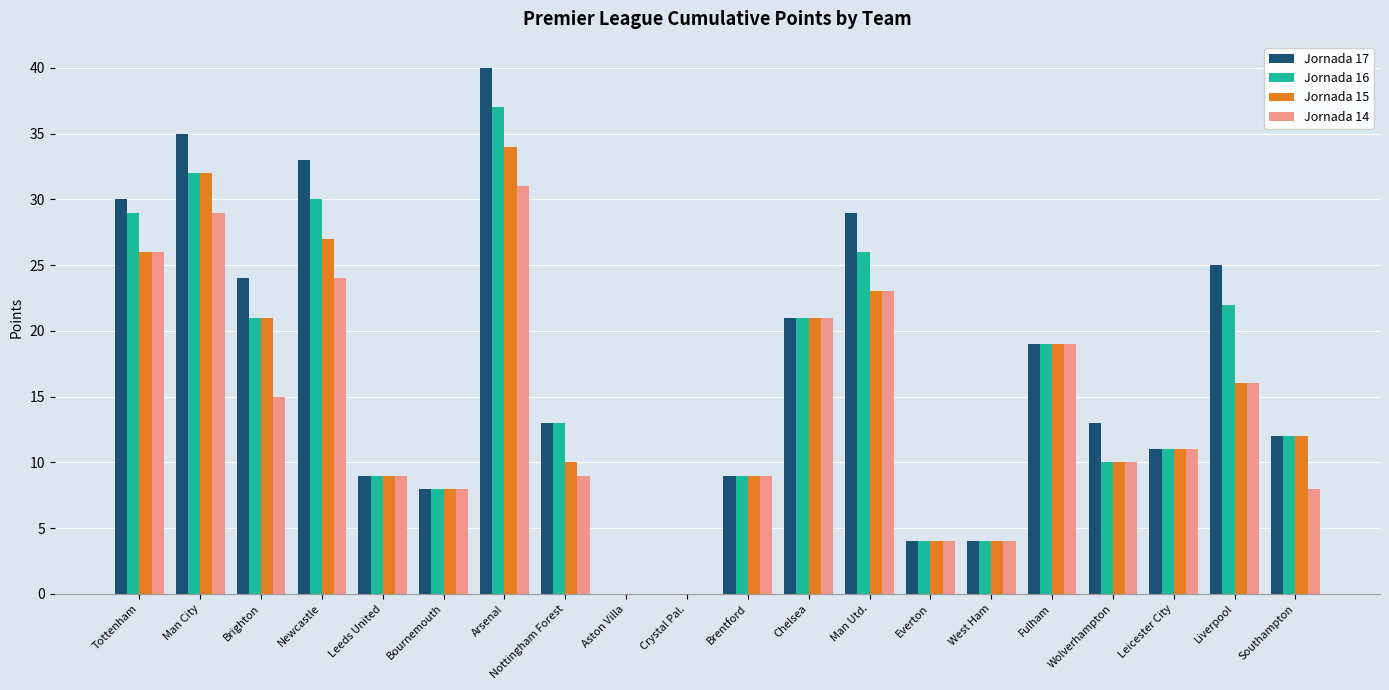

What is the maximum value shown in the chart?

40